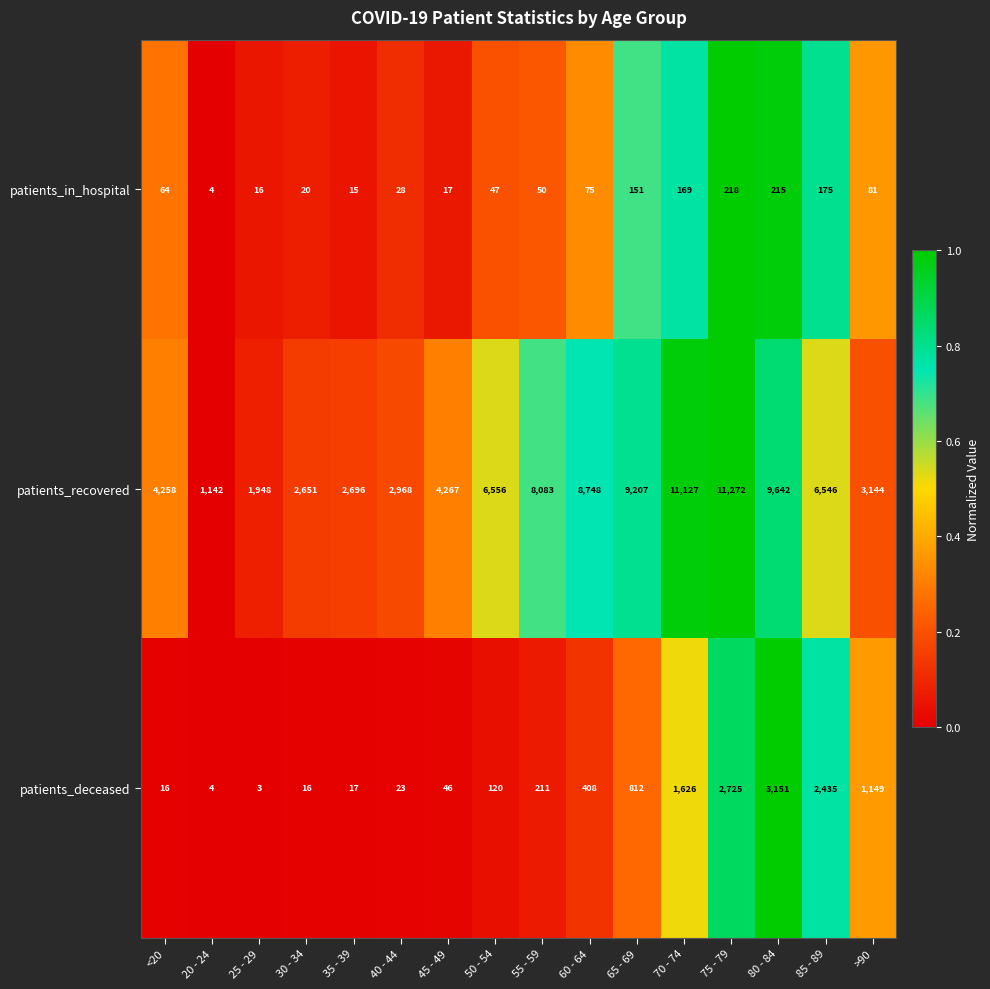

Where is patients_recovered nearest to the value 6207?

85 - 89